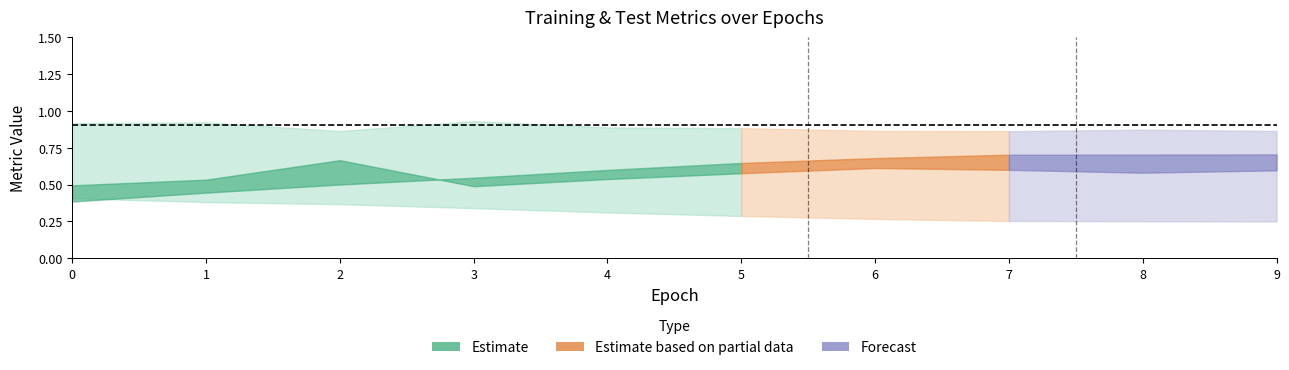

True or false: testLoss and testTpr cross at least once.

False